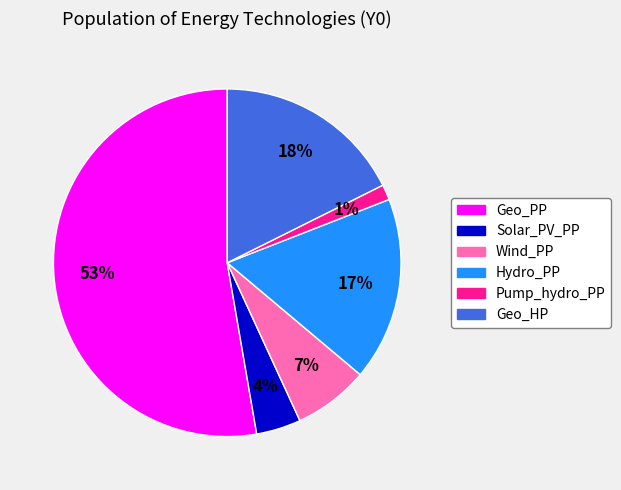

To the nearest percent, what percentage of the pie is Geo_HP?

18%